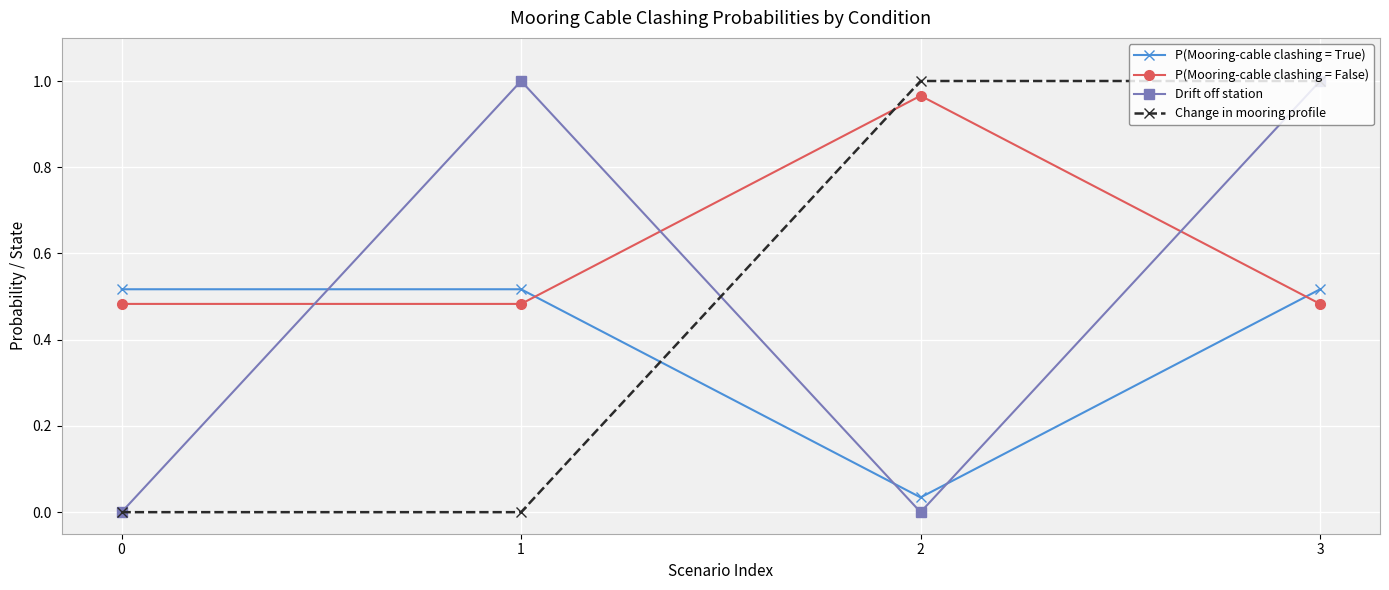

Where is P(Mooring-cable clashing = True) nearest to the value 0?

2